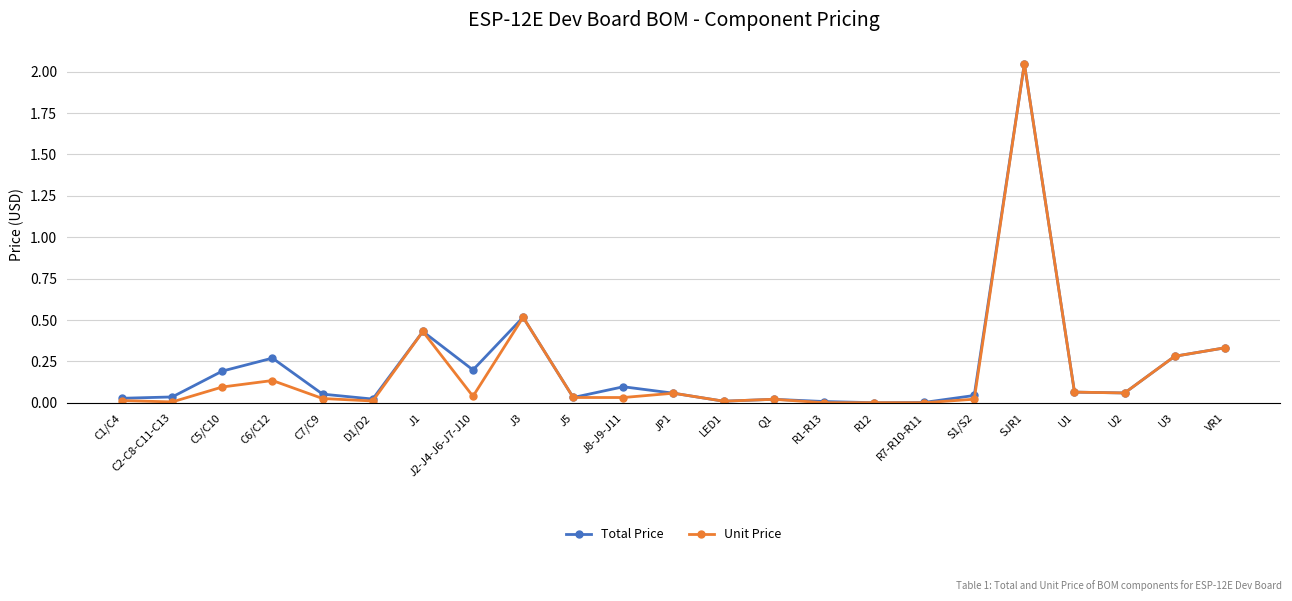

True or false: Total Price has more than 1 points higher than both neighbors.

True